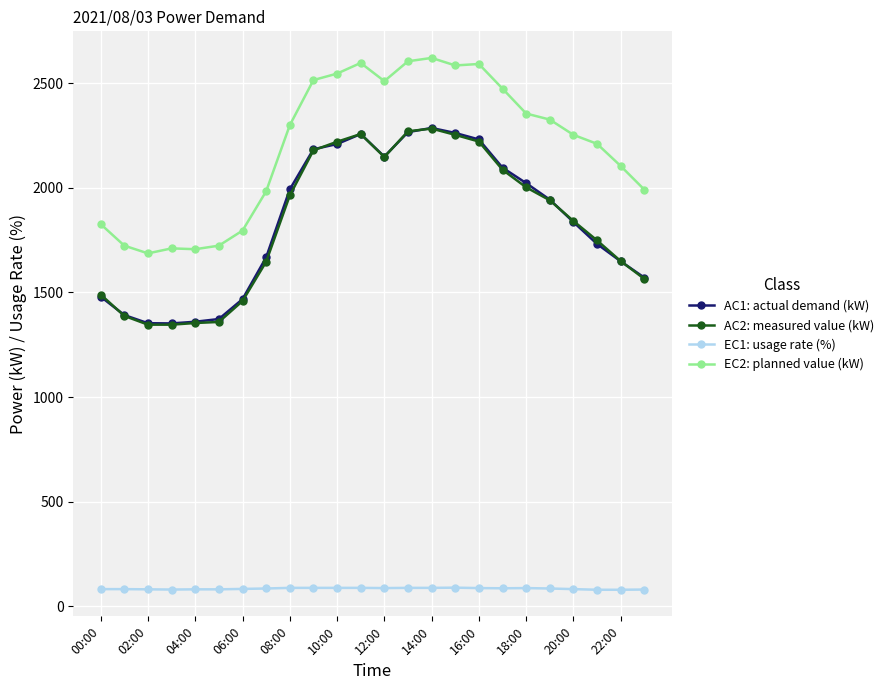

How many categories are shown in the chart?

24